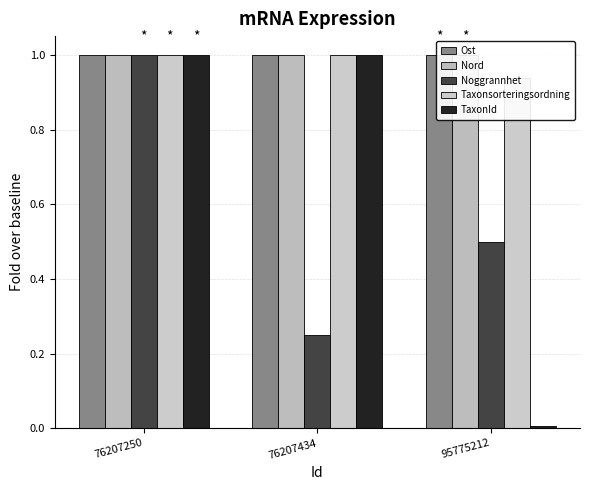

What is the value of the Taxonsorteringsordning bar at the 2nd from the left?

1.0